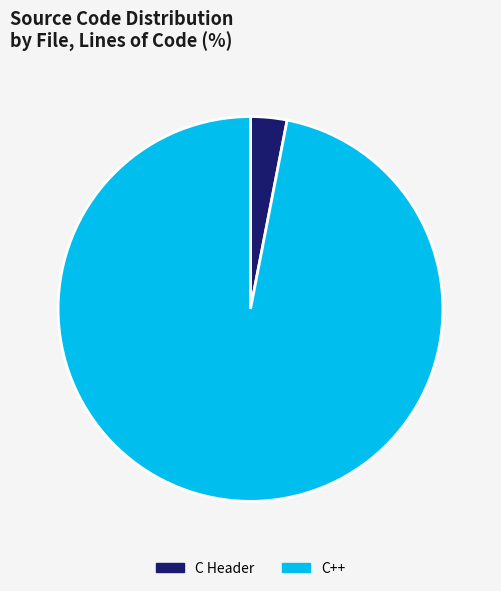

The C Header slice represents 3% of the pie. True or false?

True